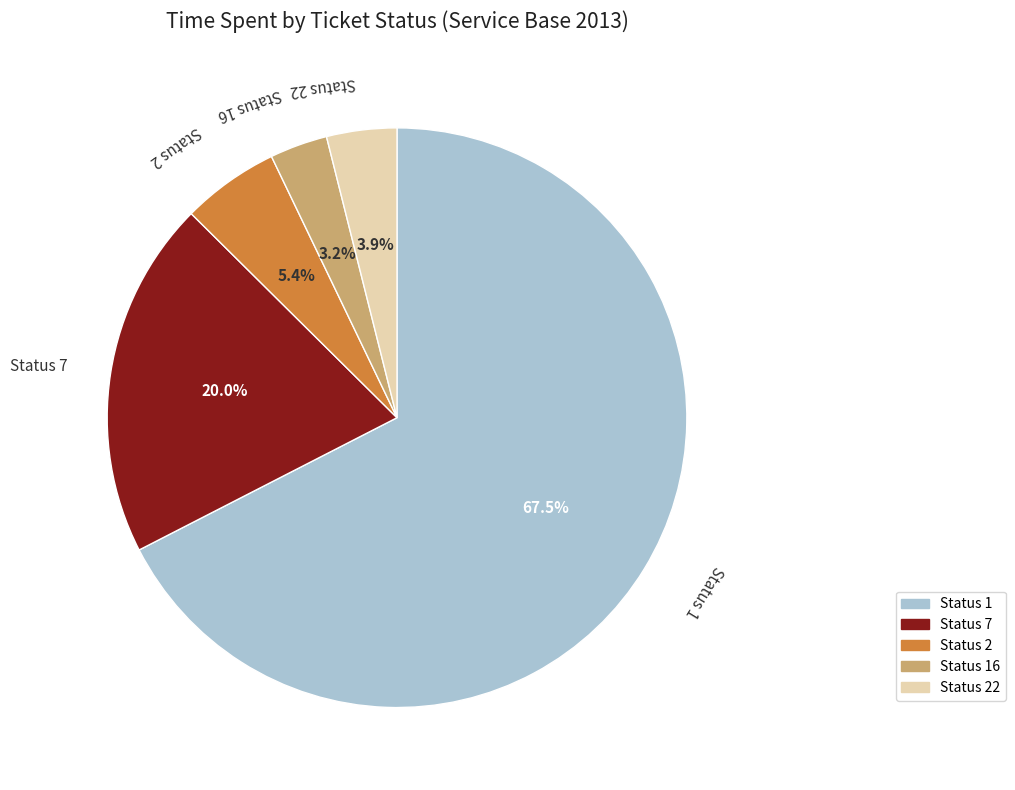

What is the majority slice?

Status 1